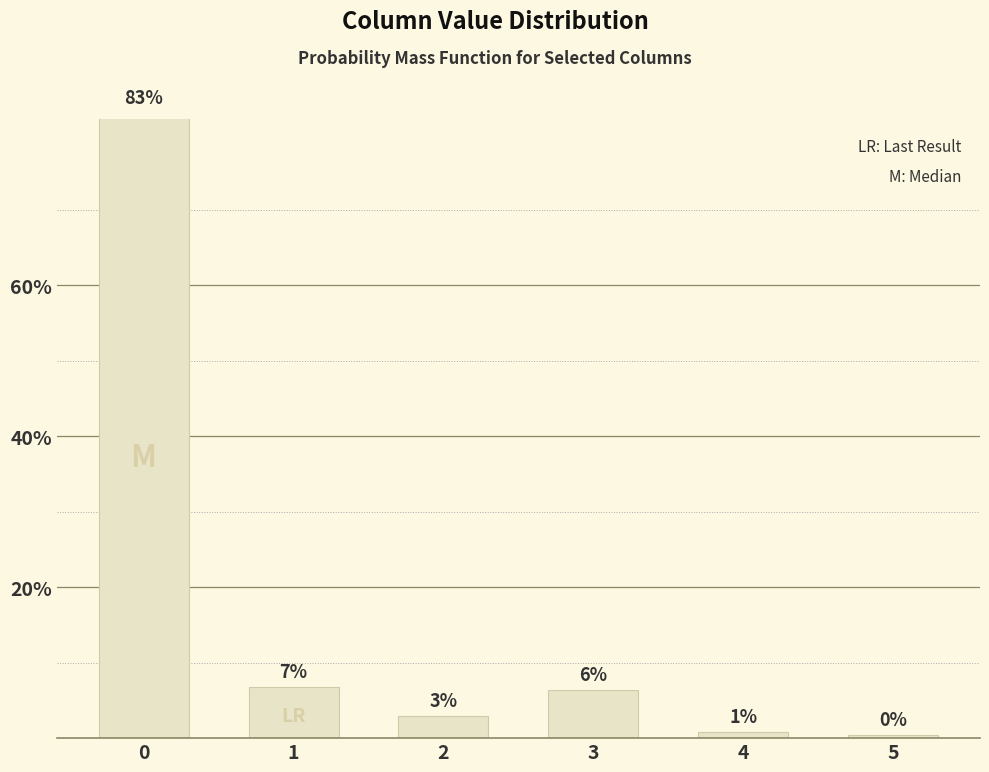

Does the chart contain stacked bars?

No